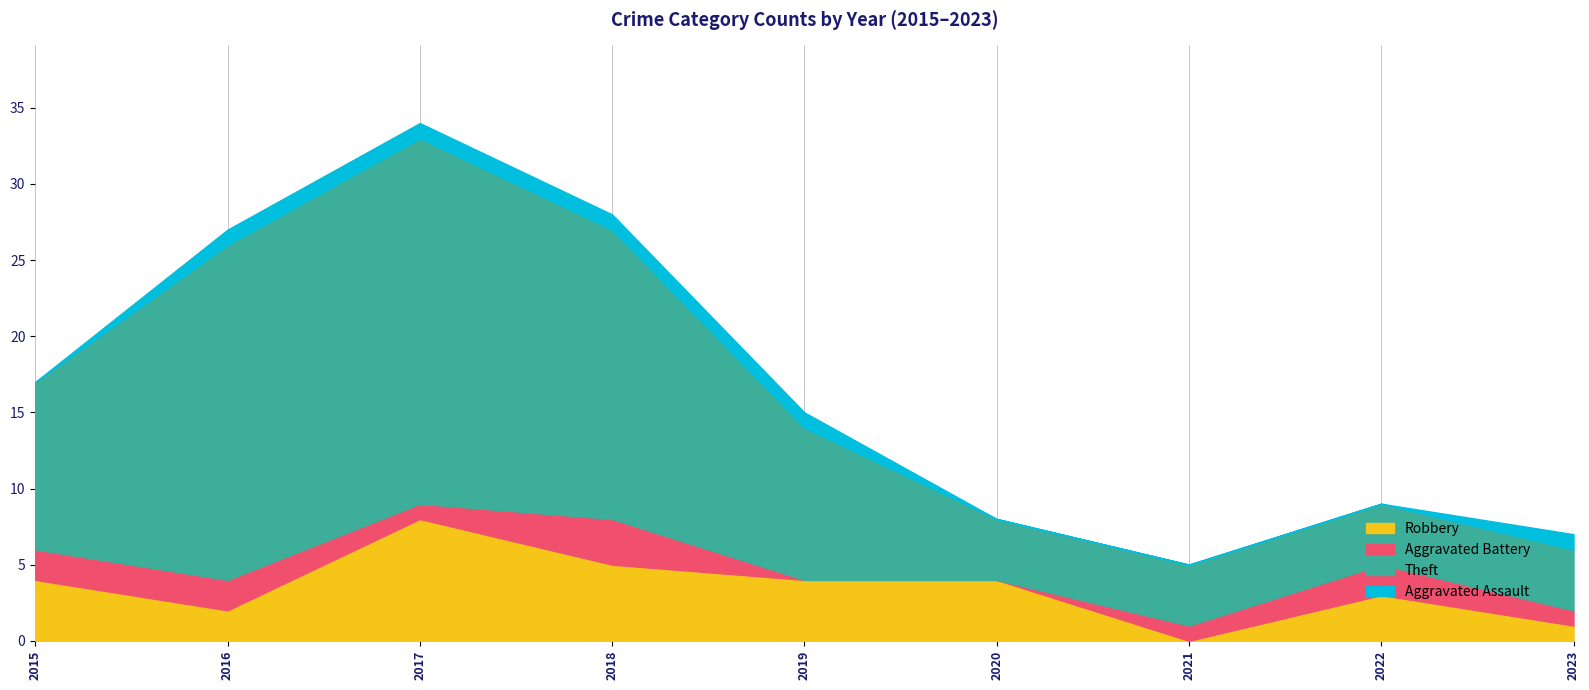

Is it true that Theft equals 24 at 2017?

True